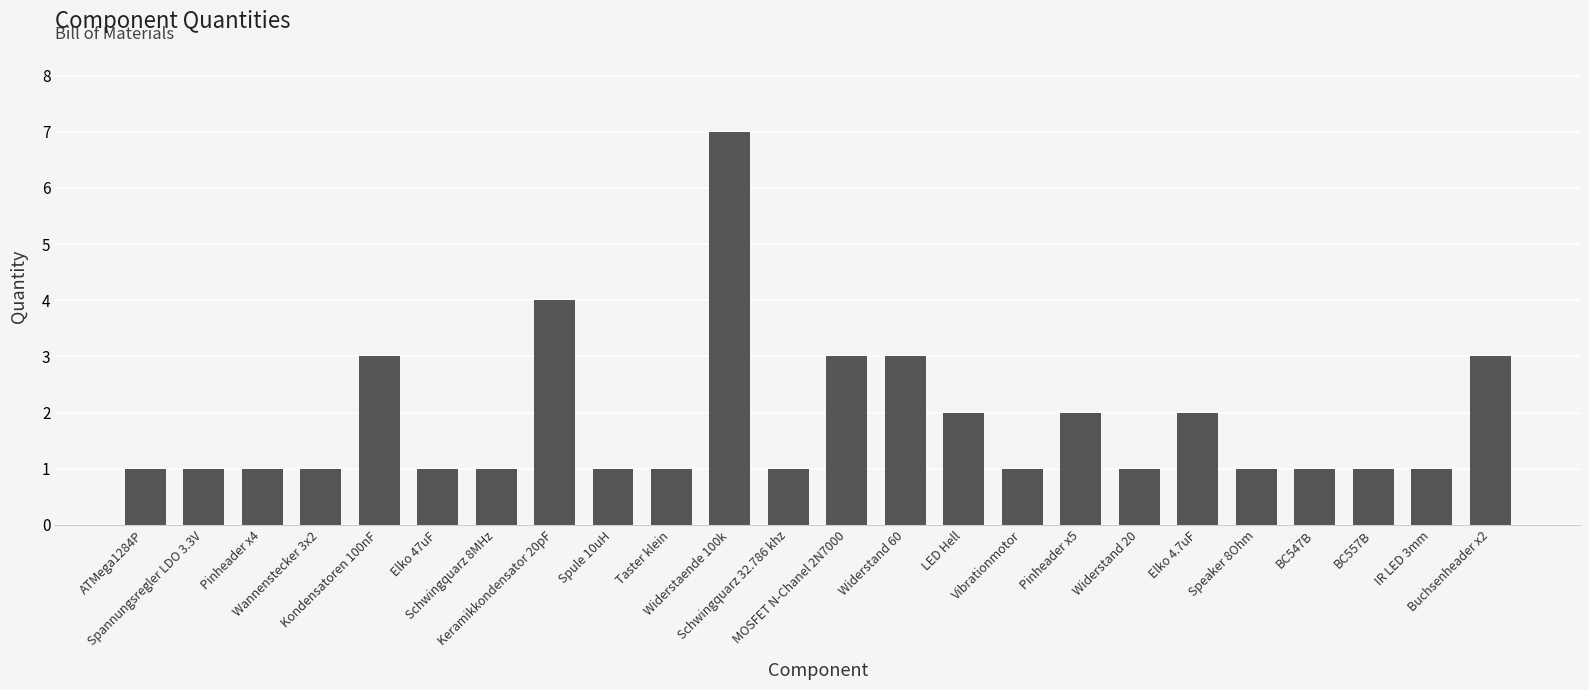

What is the label of the 16th bar from the left?

Vibrationmotor